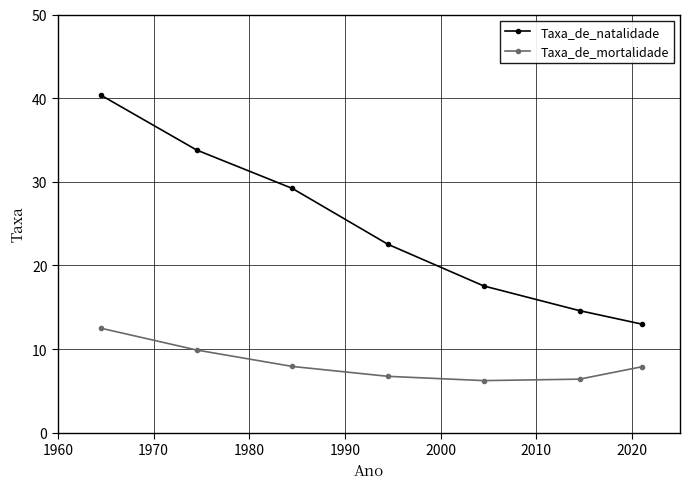

Which series has the widest spread of values?

Taxa_de_natalidade